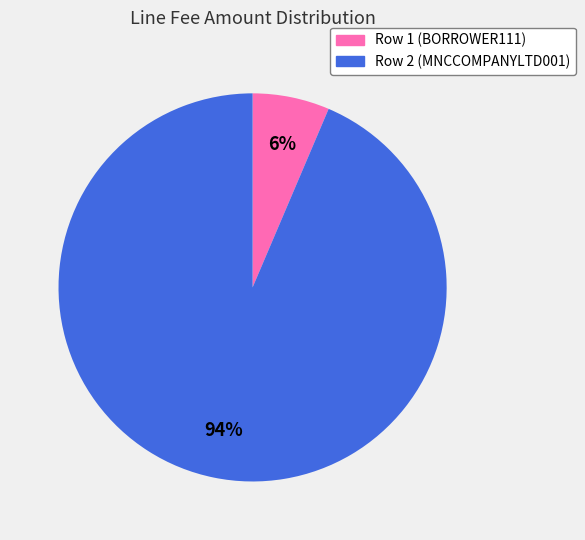

Rank the categories by value from highest to lowest.

Row 2 (MNCCOMPANYLTD001), Row 1 (BORROWER111)